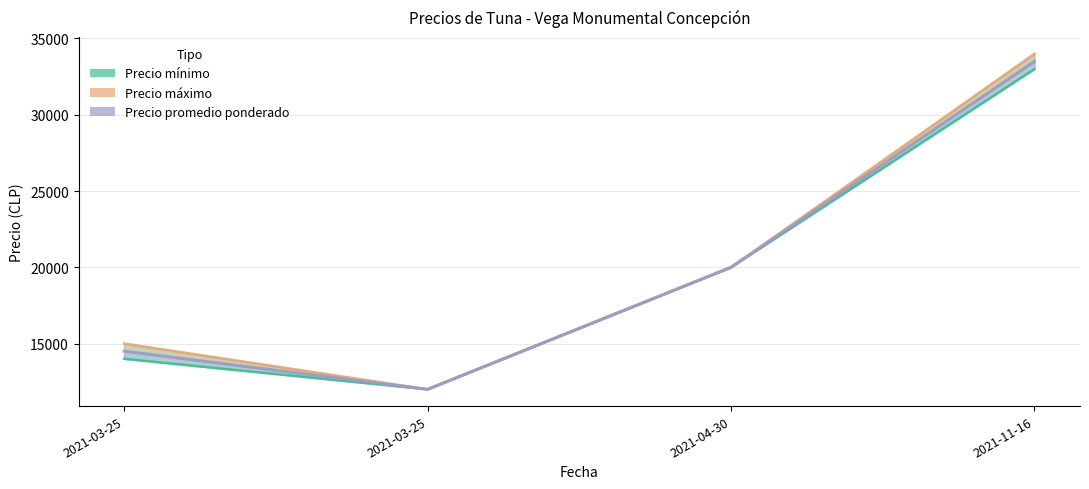

At how many categories does at least one series exceed 32152?

1